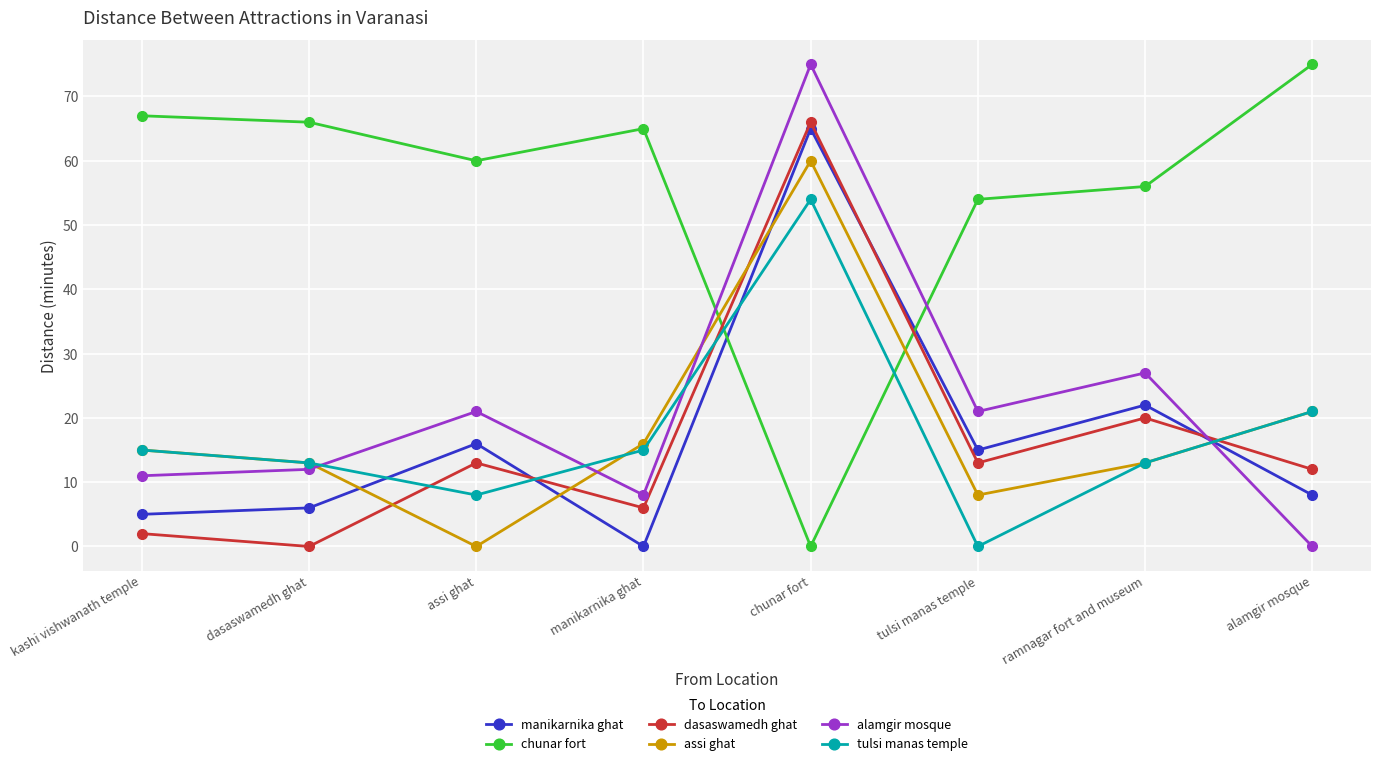

Which series ends up on top after the final intersection of dasaswamedh ghat and chunar fort?

chunar fort